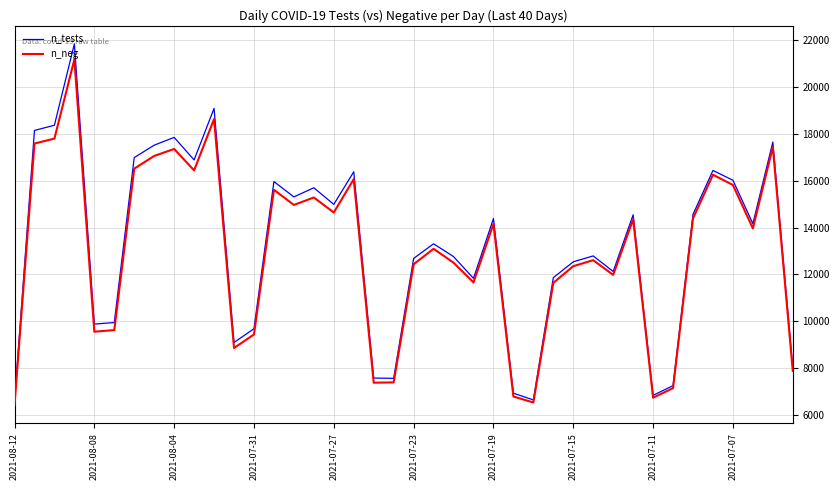

What is the maximum value for n_tests?

21853